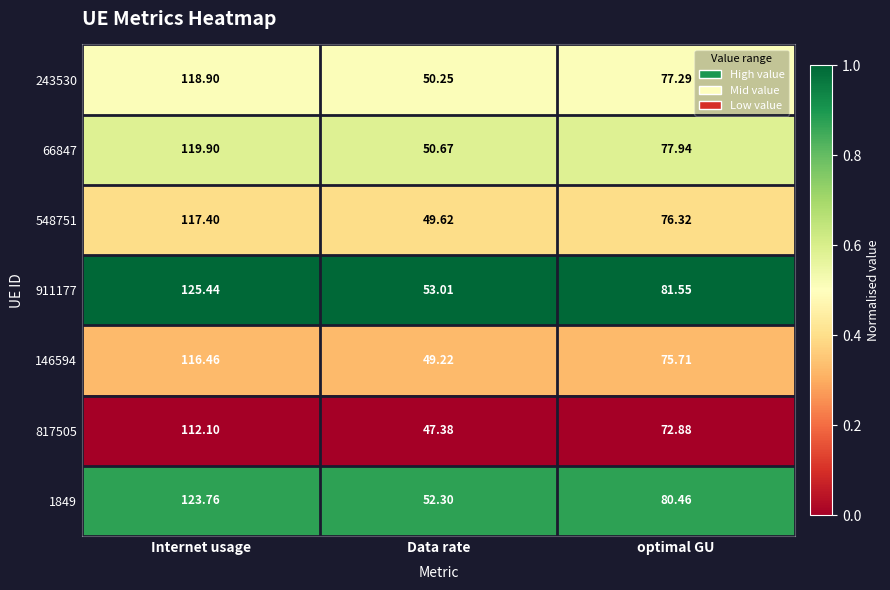

Which series changed the most between Internet usage and optimal GU?

911177